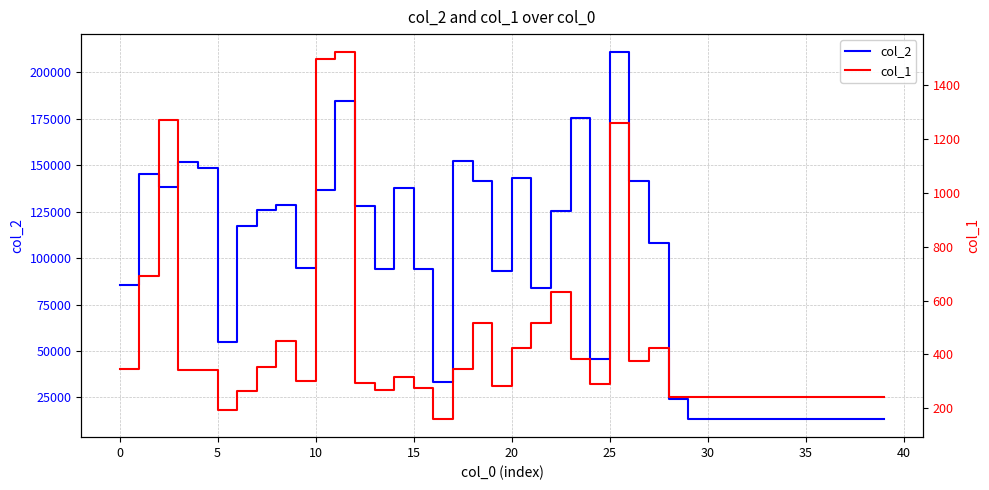

What is the difference between the highest and lowest values at 16?

33322